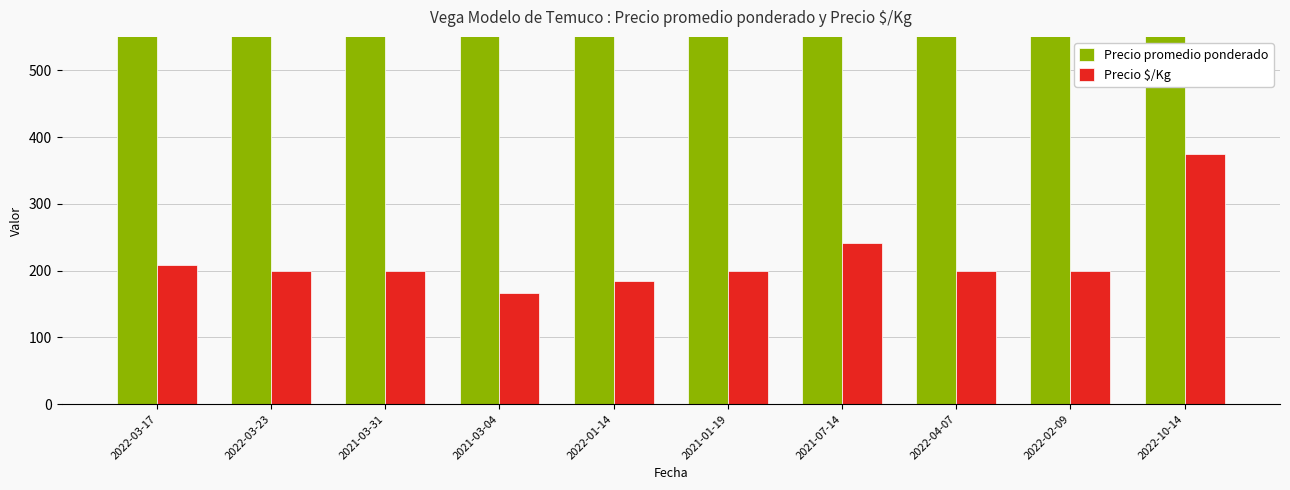

What are all the series names shown in the legend?

Precio promedio ponderado, Precio $/Kg